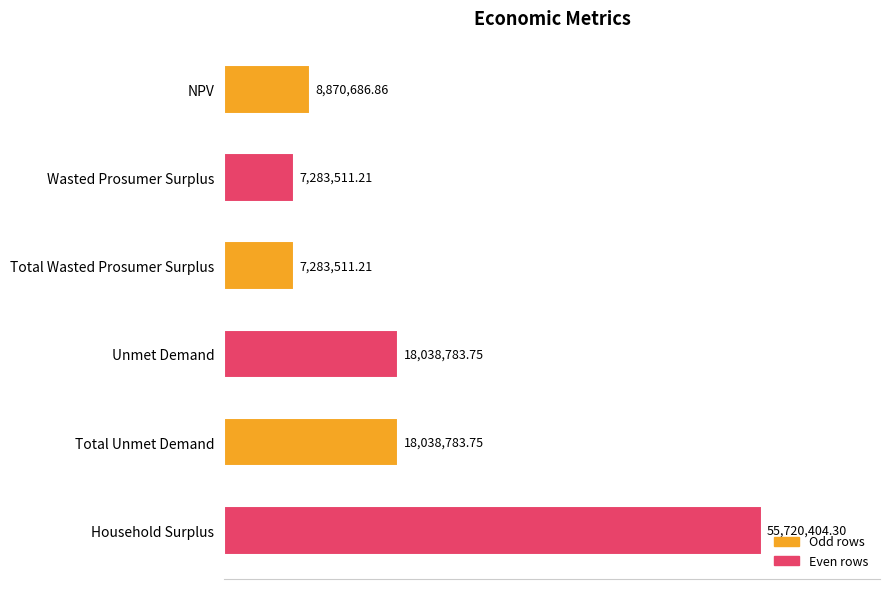

Does the chart contain any negative values?

No